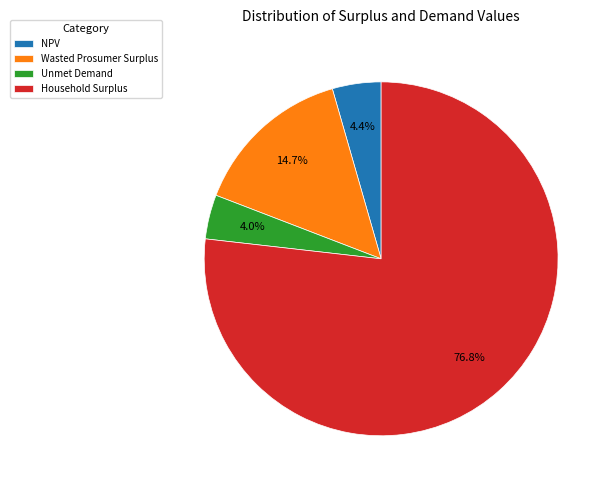

Between NPV and Wasted Prosumer Surplus, which is larger?

Wasted Prosumer Surplus